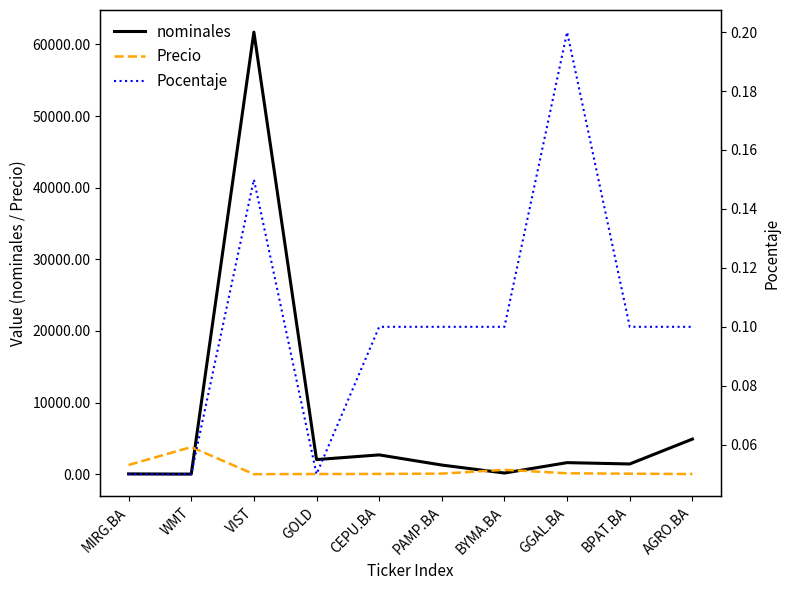

What is the difference between the Precio values at BPAT.BA and GGAL.BA?

54.0